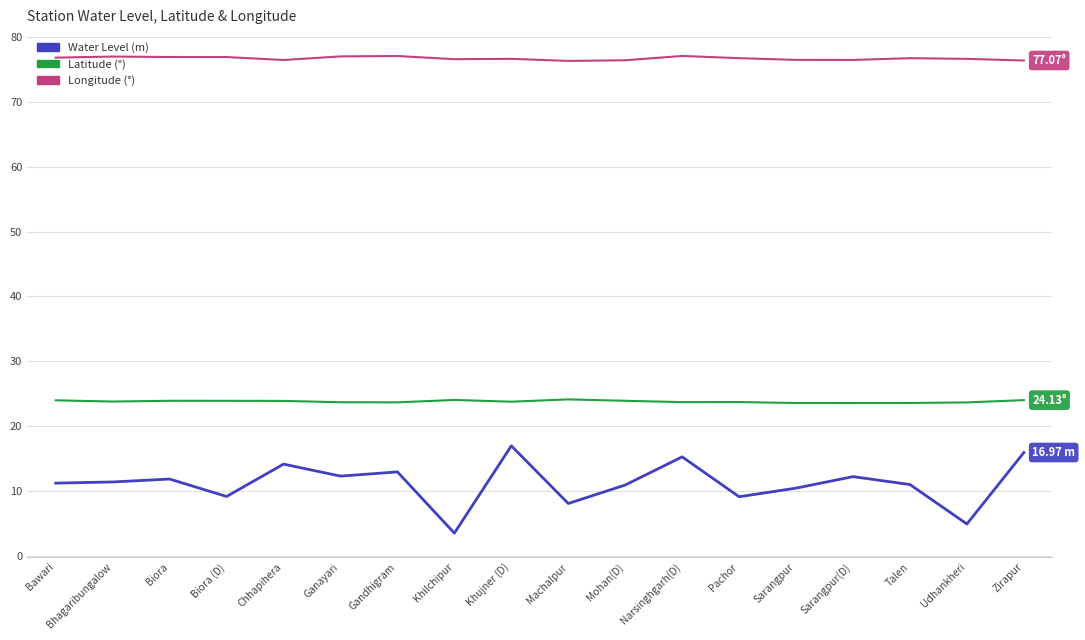

What is the difference between the highest and lowest values at Gandhigram?

64.1